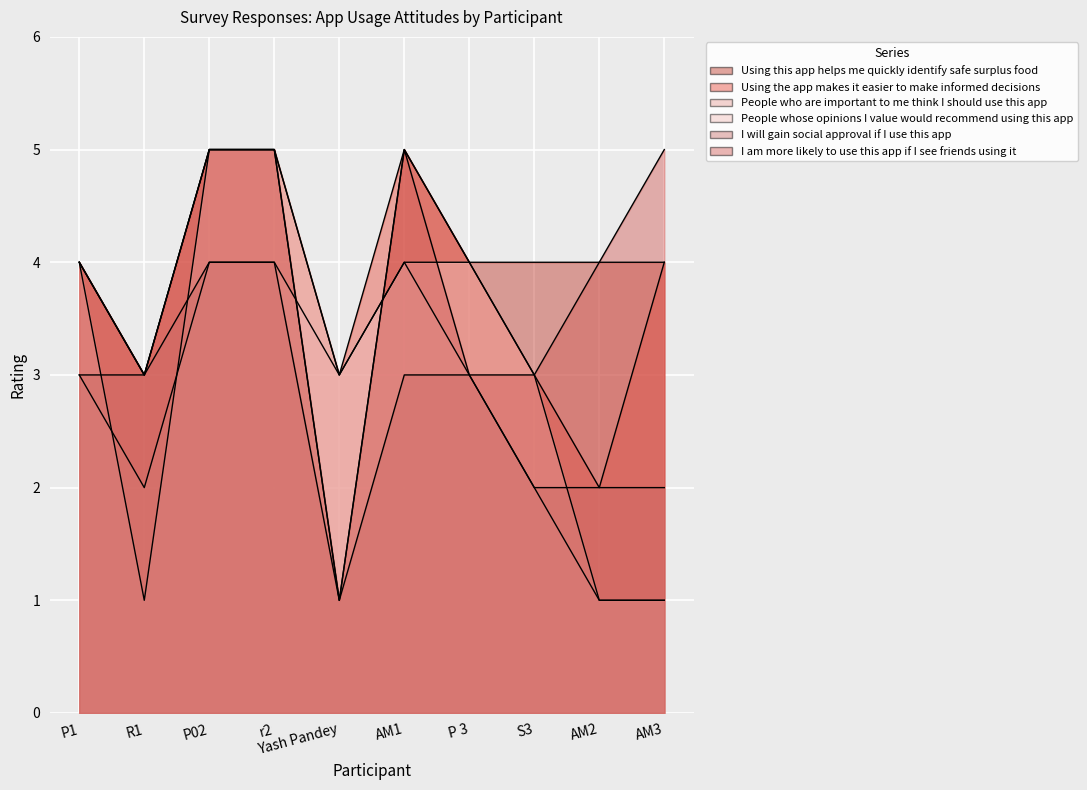

Count the Using the app makes it easier to make informed decisions values in the range 3 to 5.

9